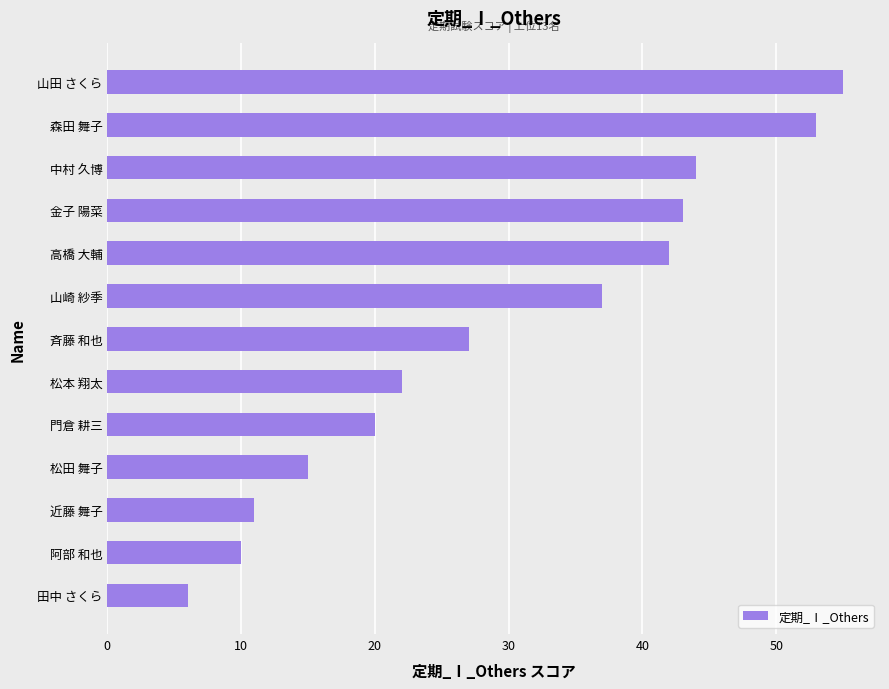

Which label corresponds to the largest value in the chart?

山田 さくら